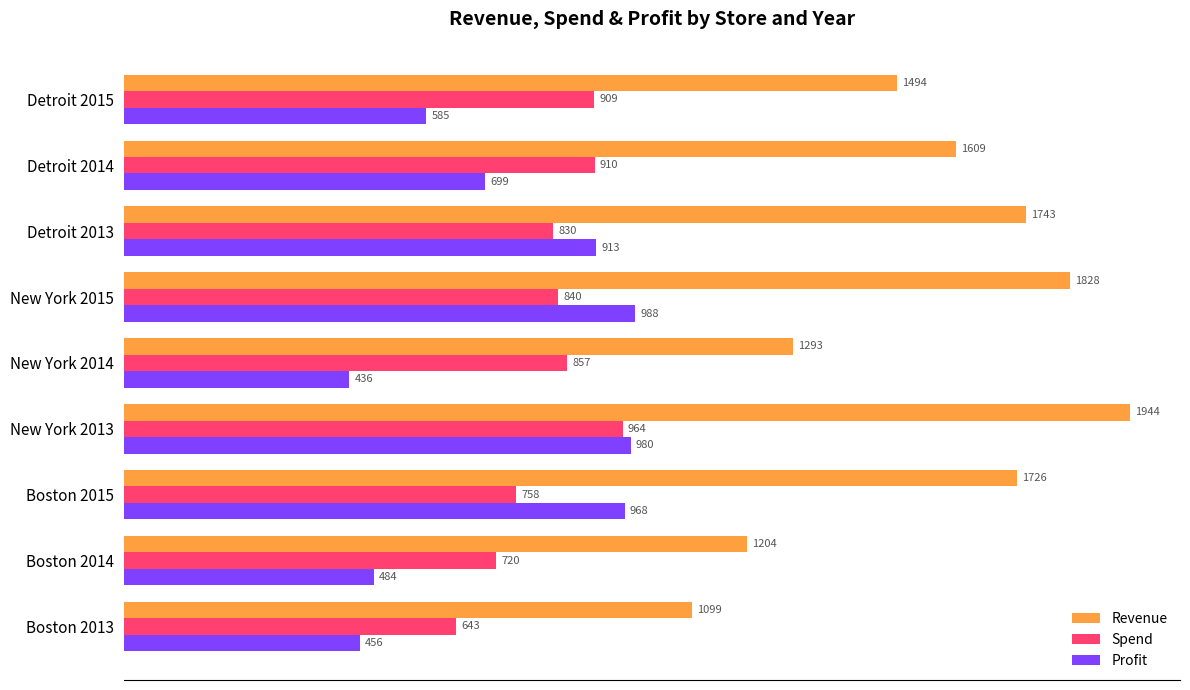

Which series has the largest total across all categories?

Revenue